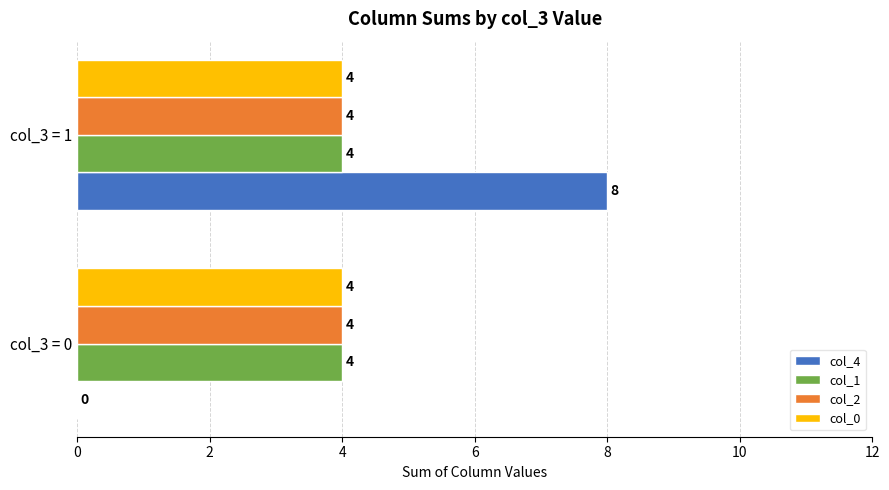

At which category is the sum across all series the highest?

col_3 = 1